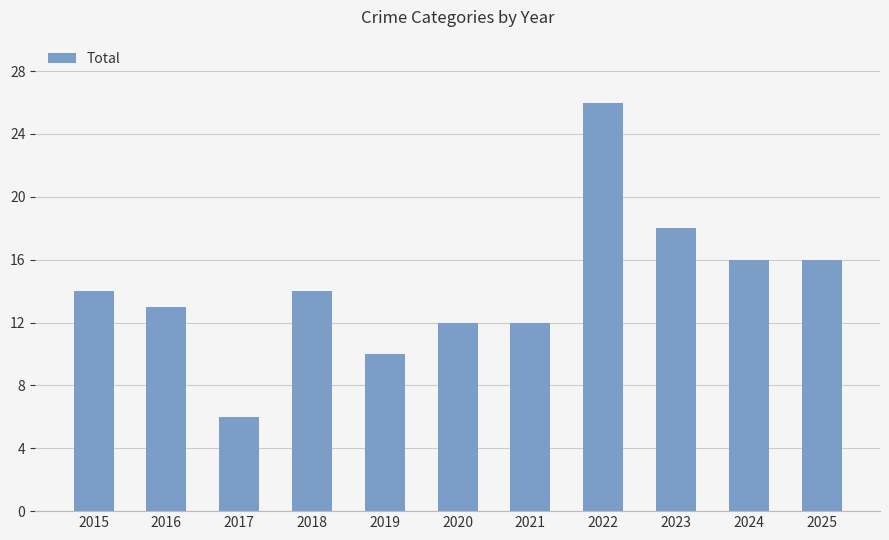

What is the approximate value at 2023?

18